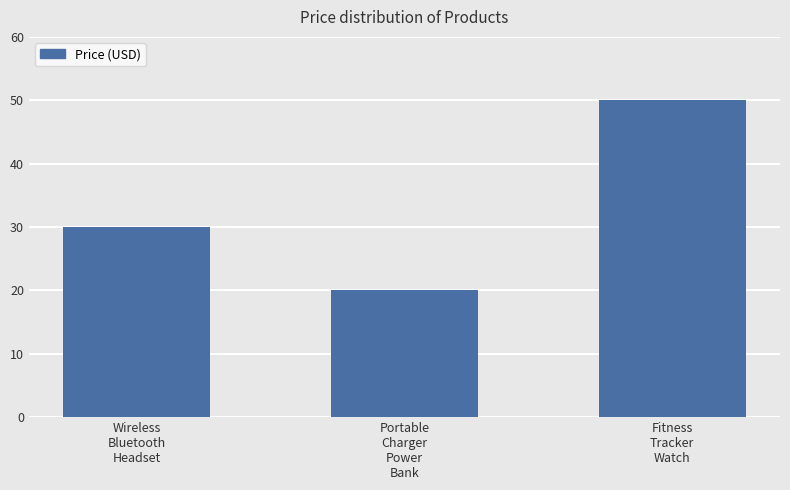

Reading left to right, list all the values displayed in this chart.

Wireless
Bluetooth
Headset=30.0	Portable
Charger
Power
Bank=20.0	Fitness
Tracker
Watch=50.0